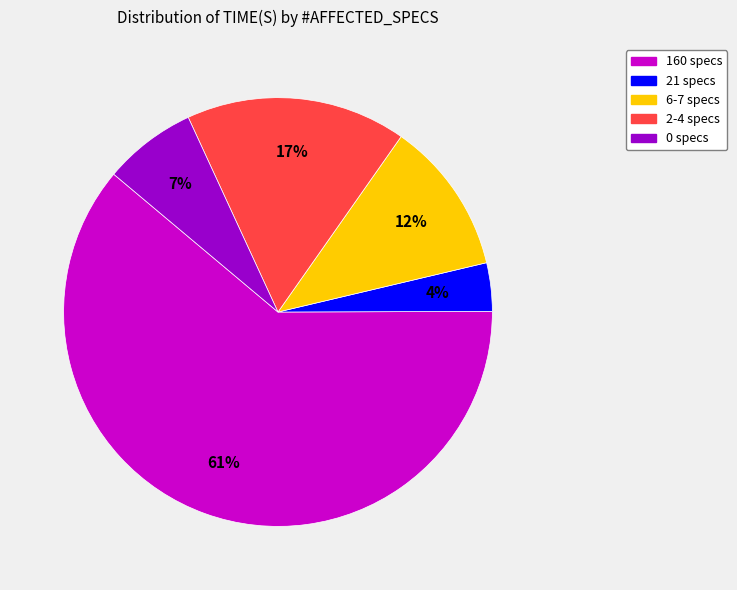

To the nearest percent, what is the average slice percentage?

20%